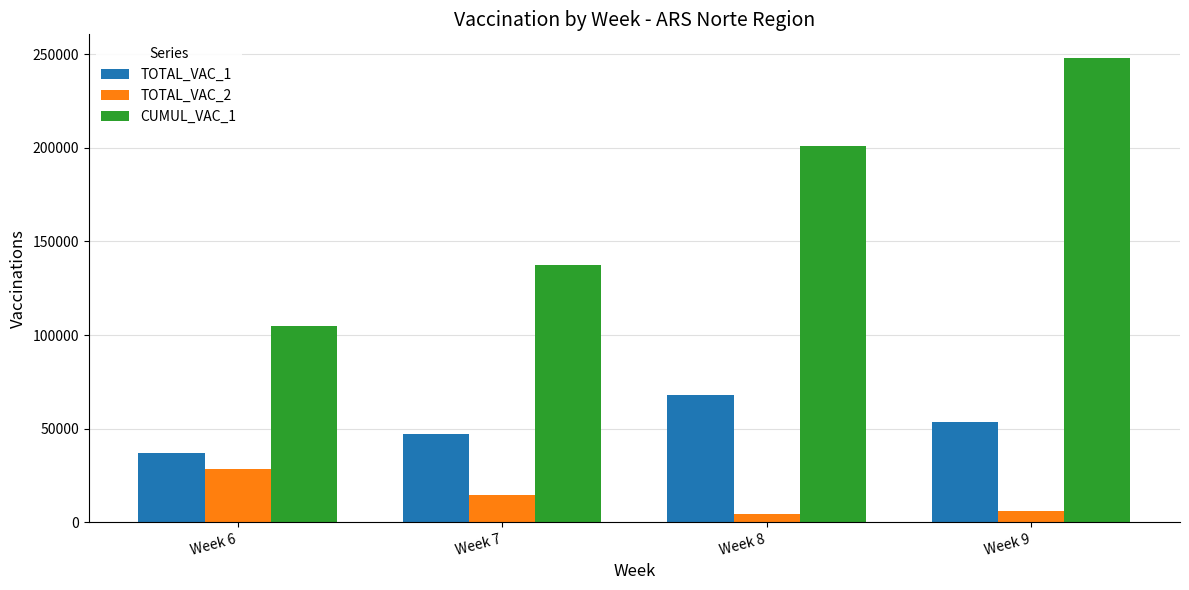

What is the difference between the TOTAL_VAC_1 values at Week 7 and Week 8?

20408